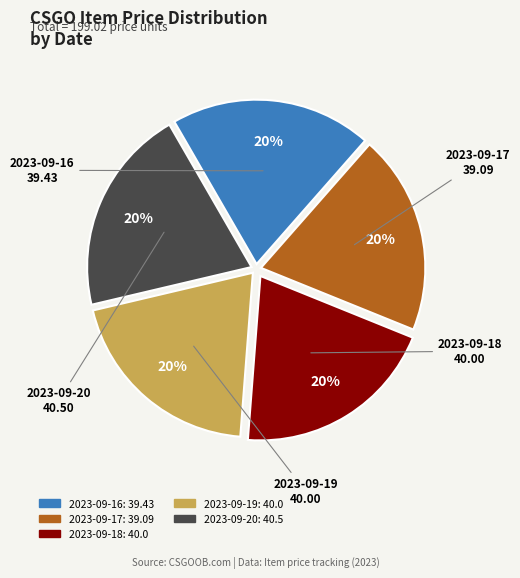

To the nearest percent, what portion does 2023-09-17 represent?

20%